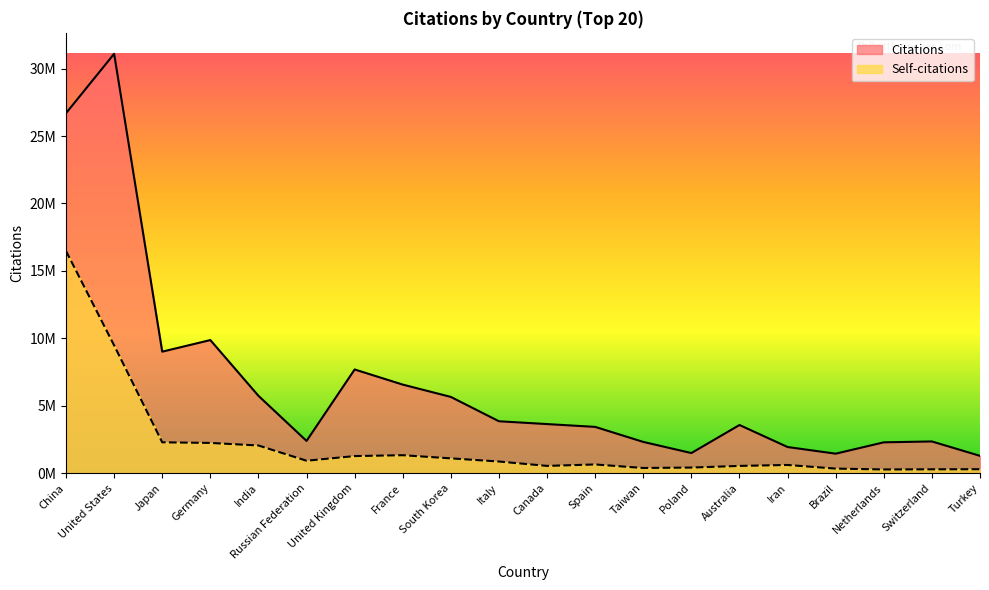

Read the Citations value at South Korea, to the nearest 10.

5651500